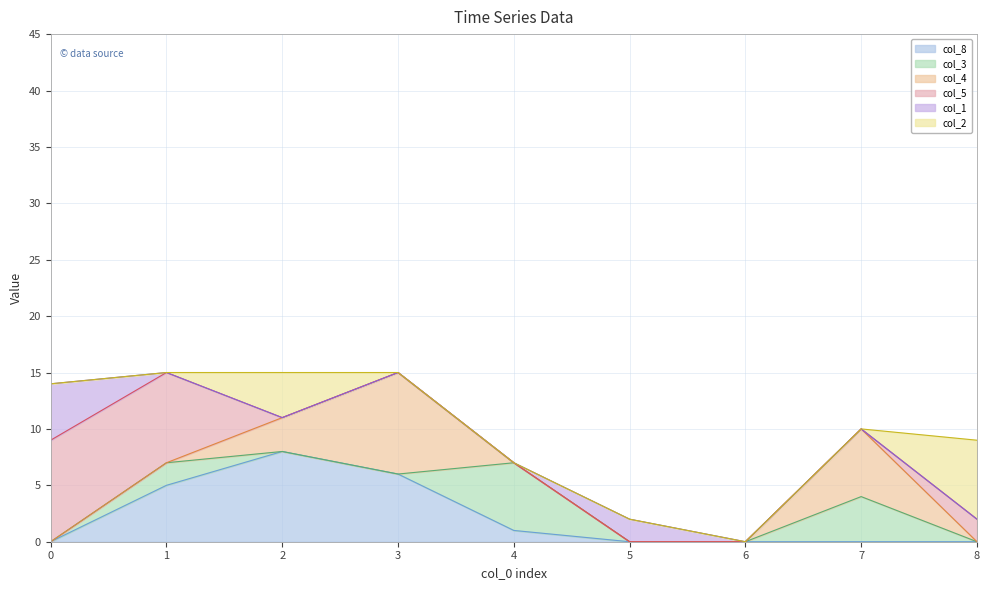

At how many categories does at least one series exceed 0?

8